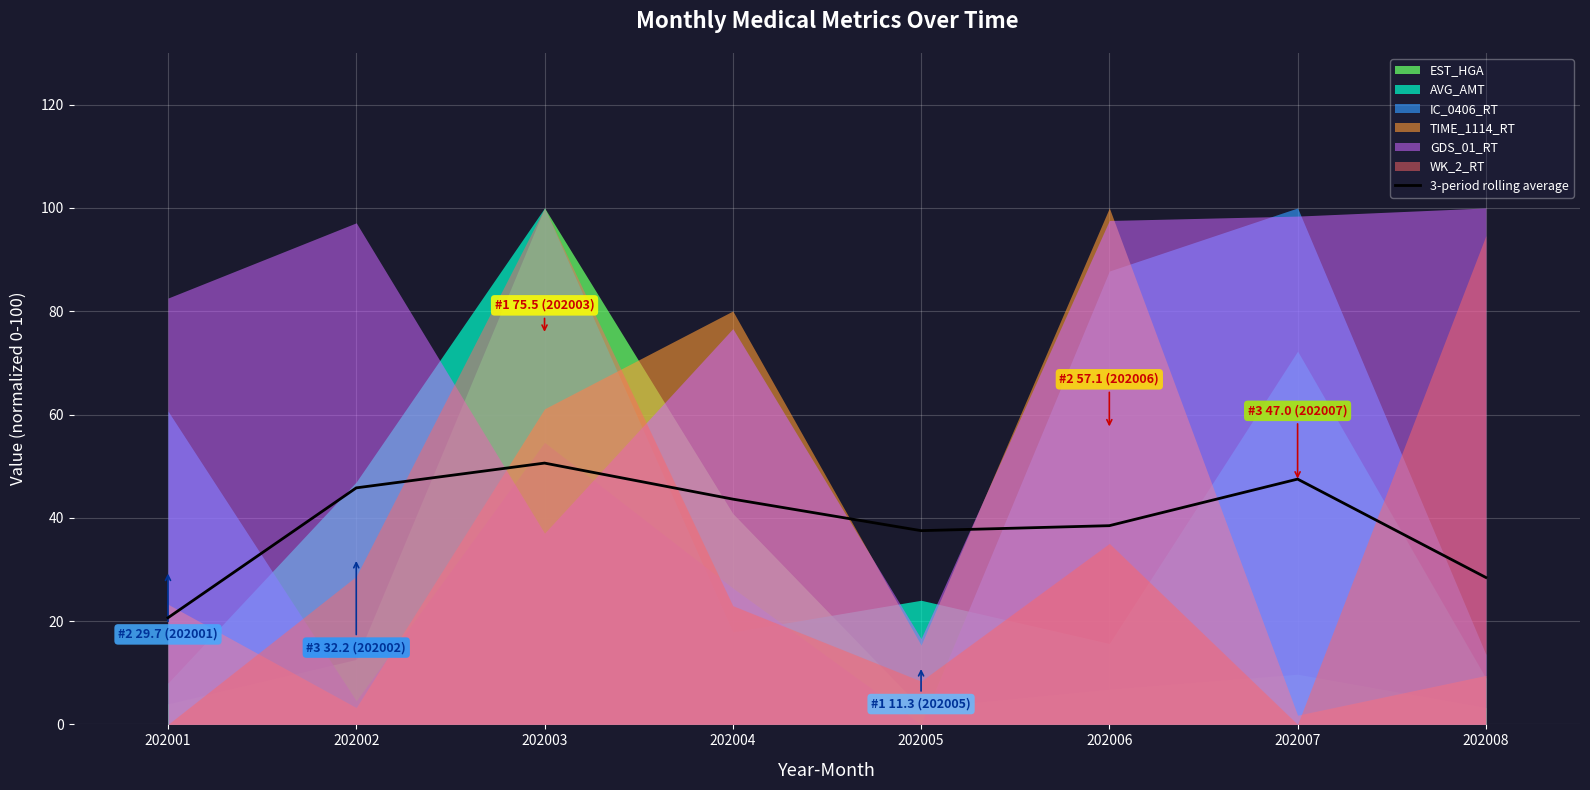

Reading left to right, list all the values displayed in this chart.

202001=20.6	202002=45.8	202003=50.6	202004=43.6	202005=37.5	202006=38.5	202007=47.5	202008=28.4